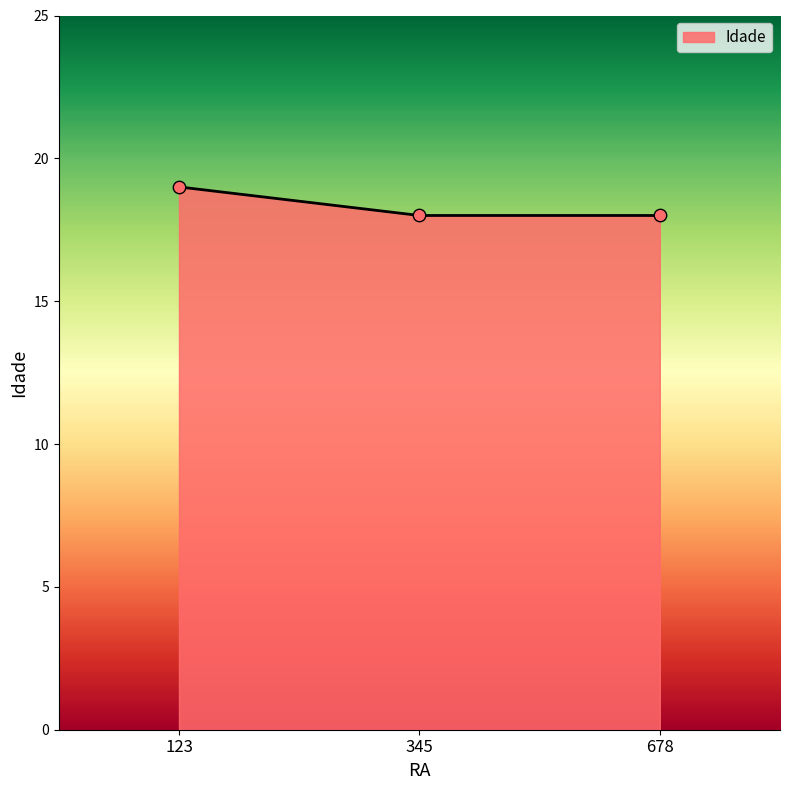

What is the change in value from 123 to 345?

-1